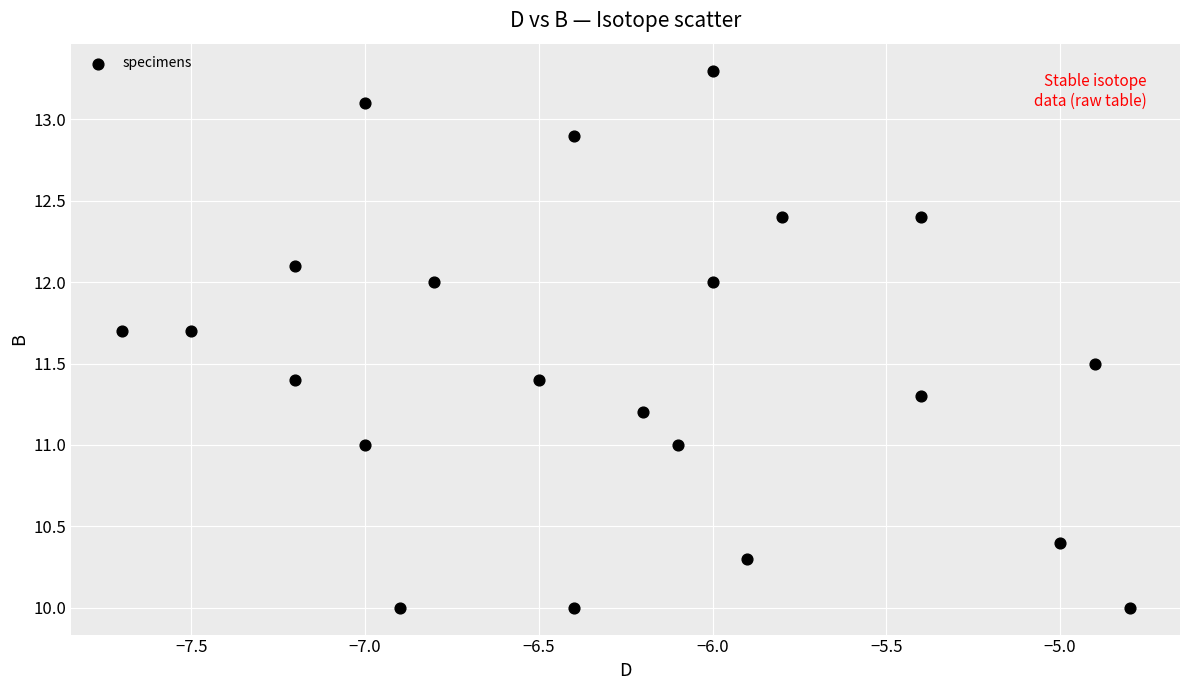

How many points are shown in the scatter plot?

22